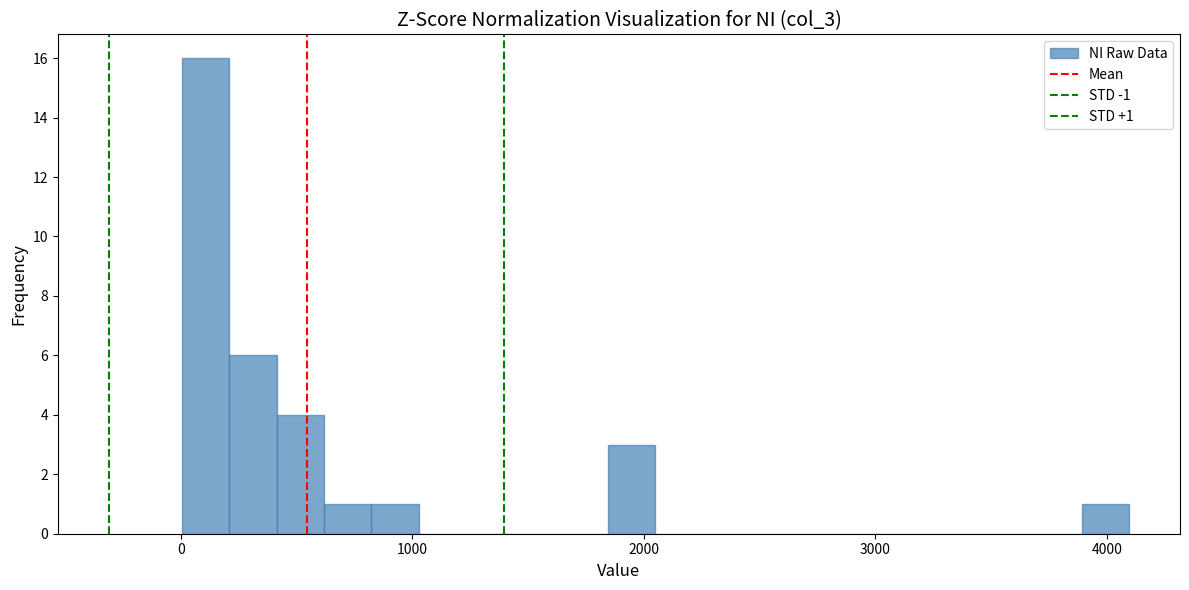

Around what value on the x-axis is the tallest bar? Give the approximate position of its centre, as read against the axis.

100